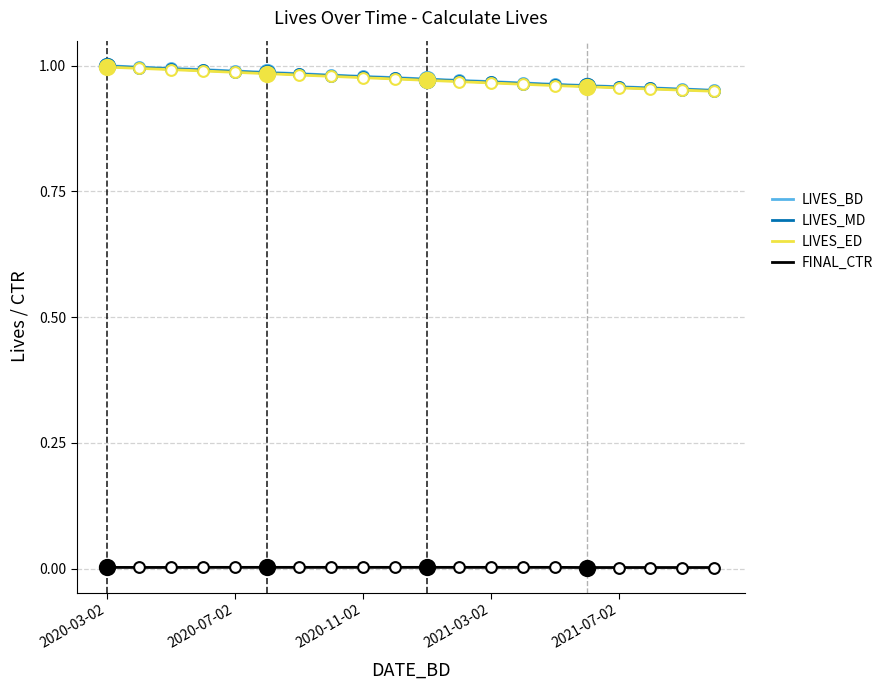

True or false: FINAL_CTR and LIVES_ED intersect in this chart.

False